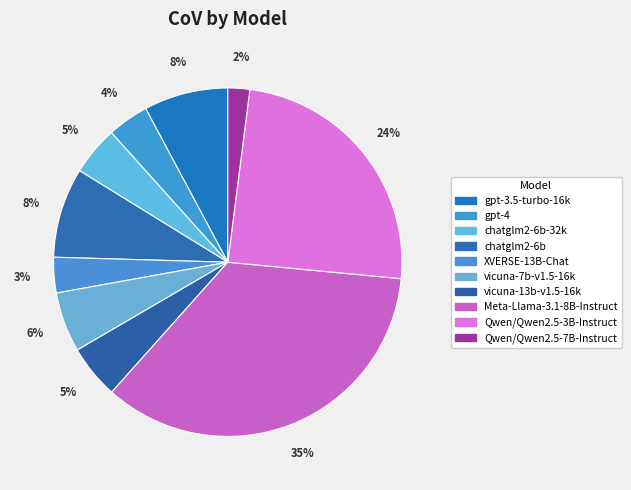

Between Qwen/Qwen2.5-7B-Instruct and chatglm2-6b-32k, which is larger?

chatglm2-6b-32k